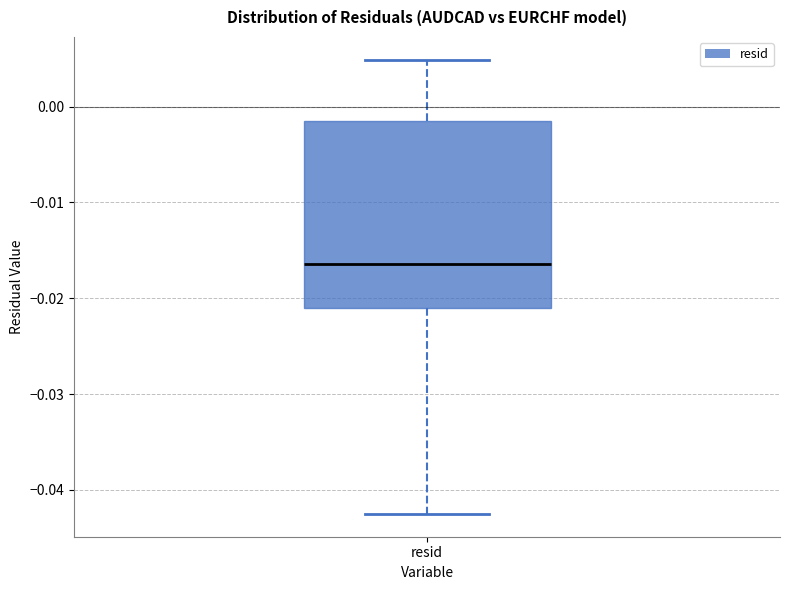

Where does the upper whisker of the box for resid end on the y-axis? The values are not printed on the chart, so give them approximately, as read against the axis.

0.005